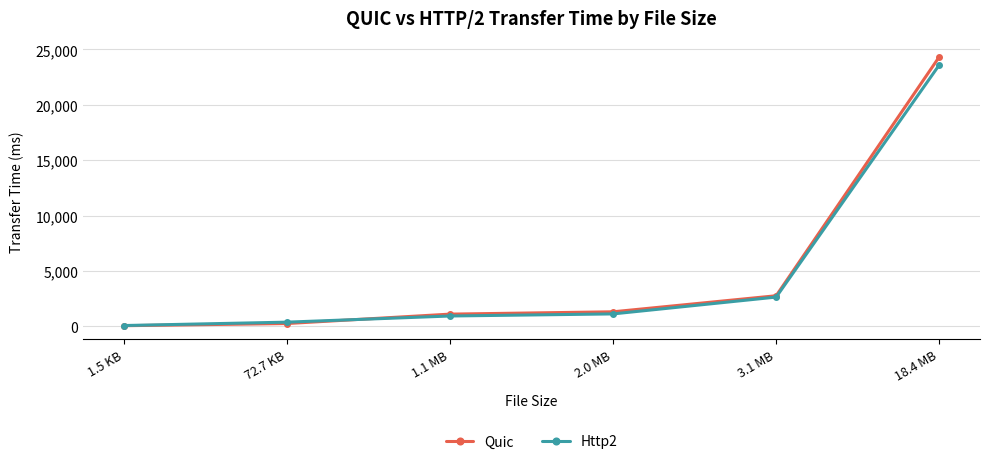

How many lines are shown in the chart?

2